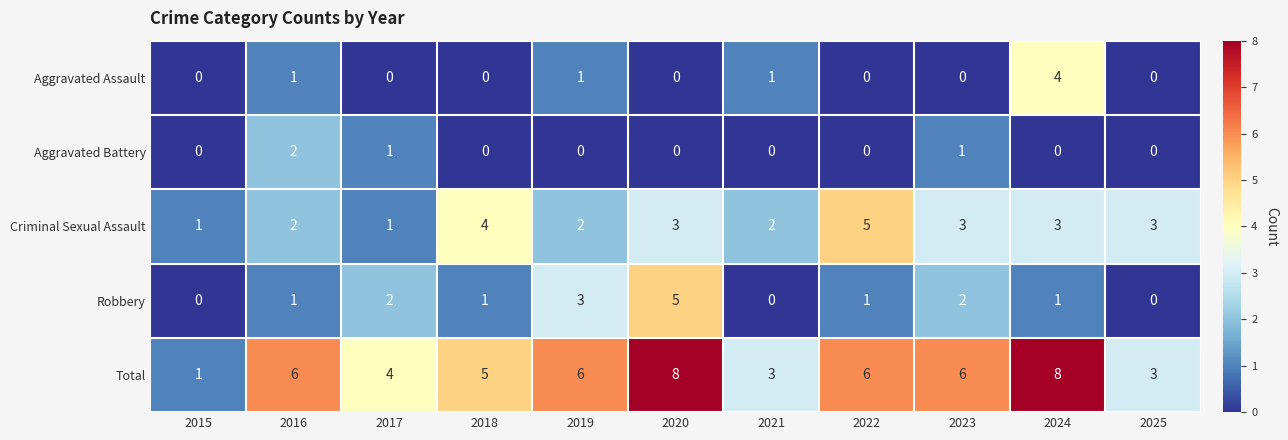

Which series has the largest total across all categories?

Total